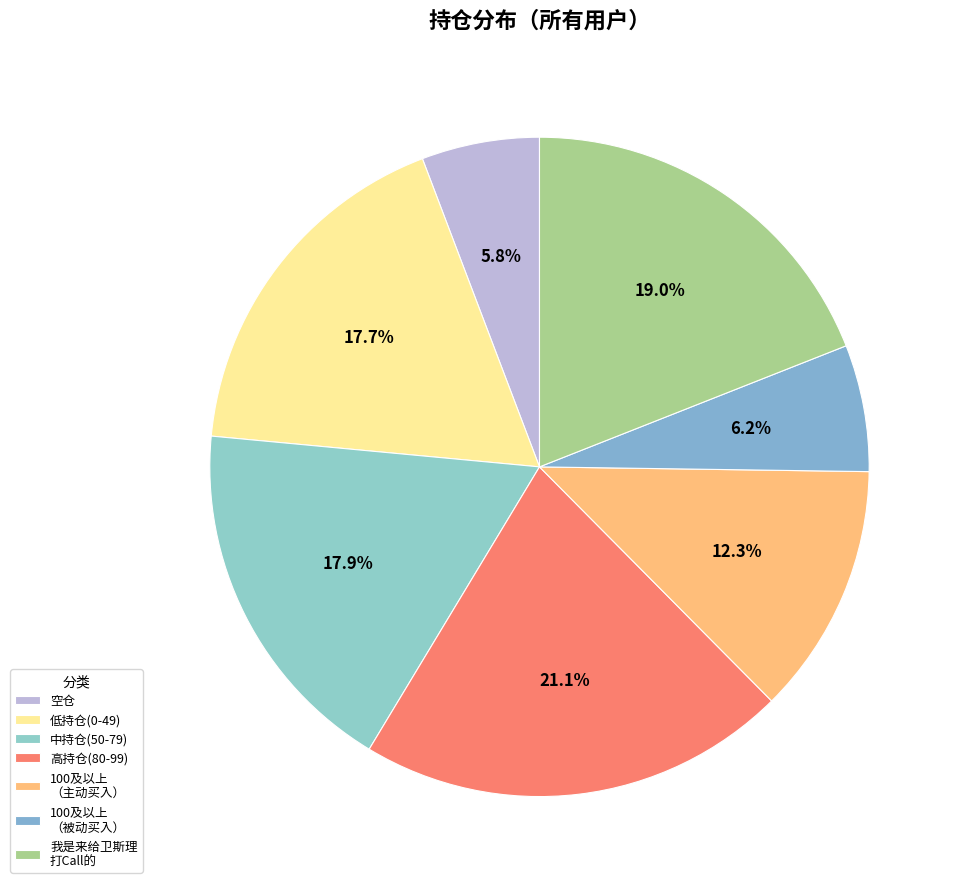

How many slices are in this pie chart?

7